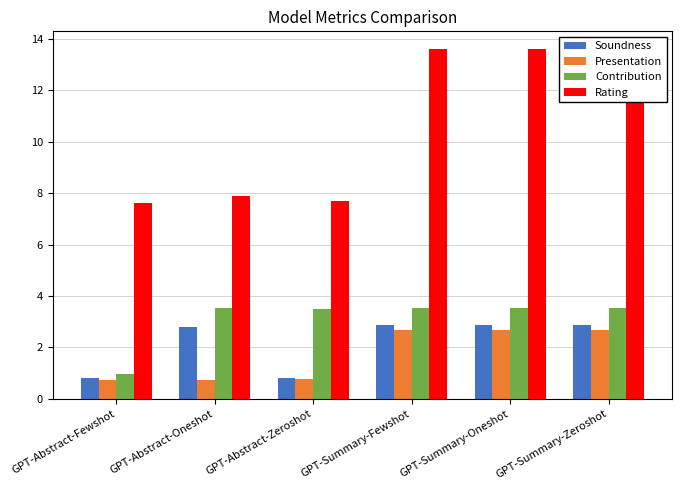

How many values in the Contribution series exceed 3?

5